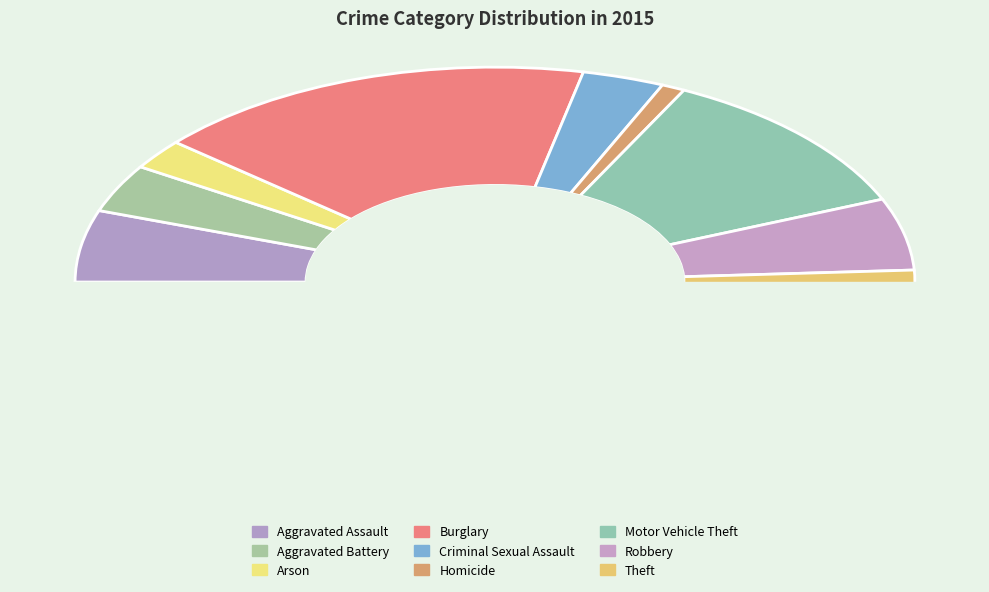

Is the sum of Criminal Sexual Assault and Arson greater than half?

No